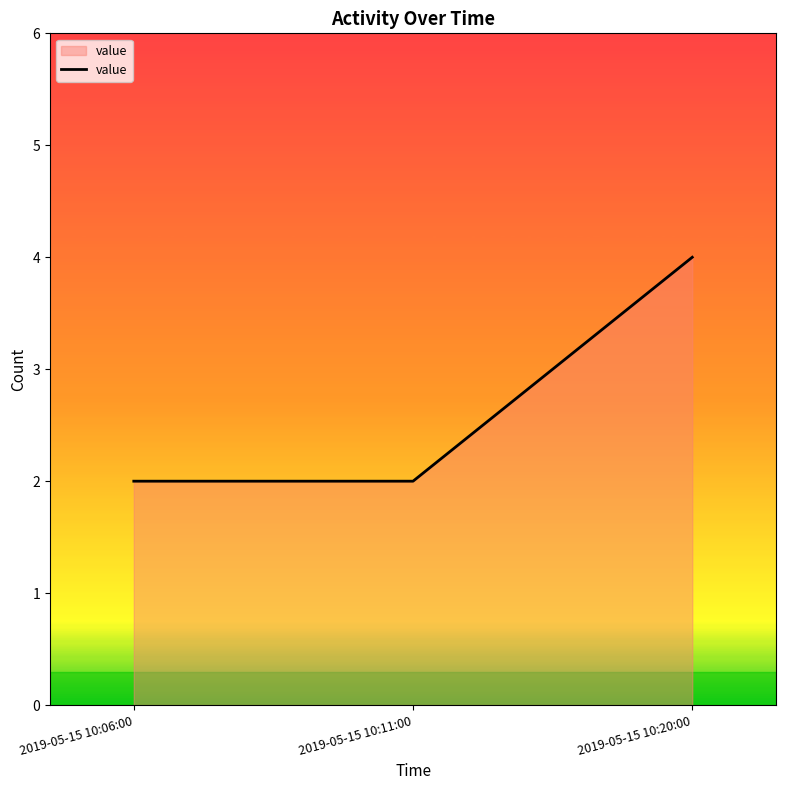

What position from the left is 2019-05-15 10:20:00?

3